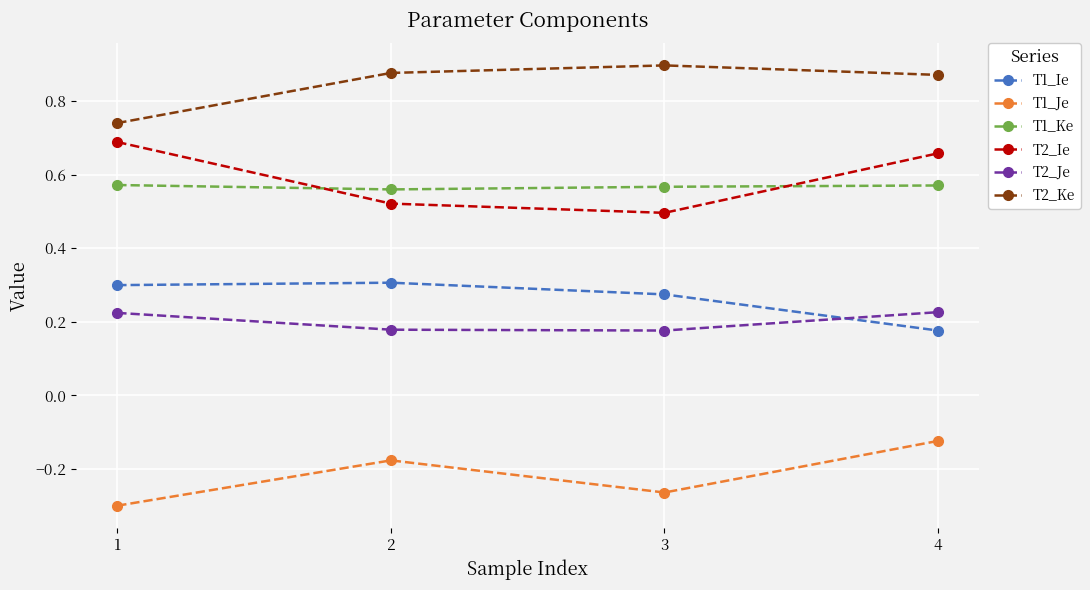

True or false: T2_Ke and T2_Ie intersect in this chart.

False